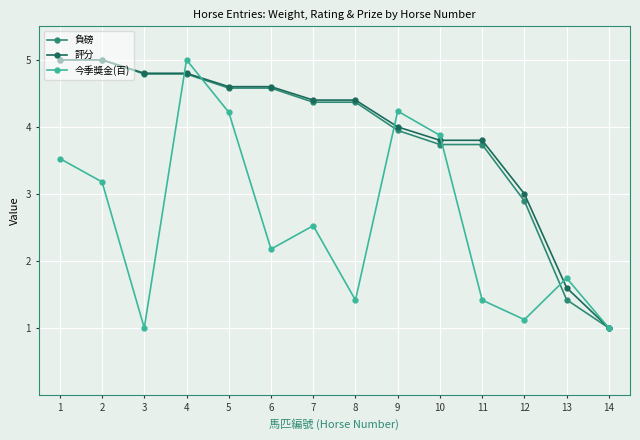

The value of 今季獎金(百) at 1 is 2.0. True or false?

False